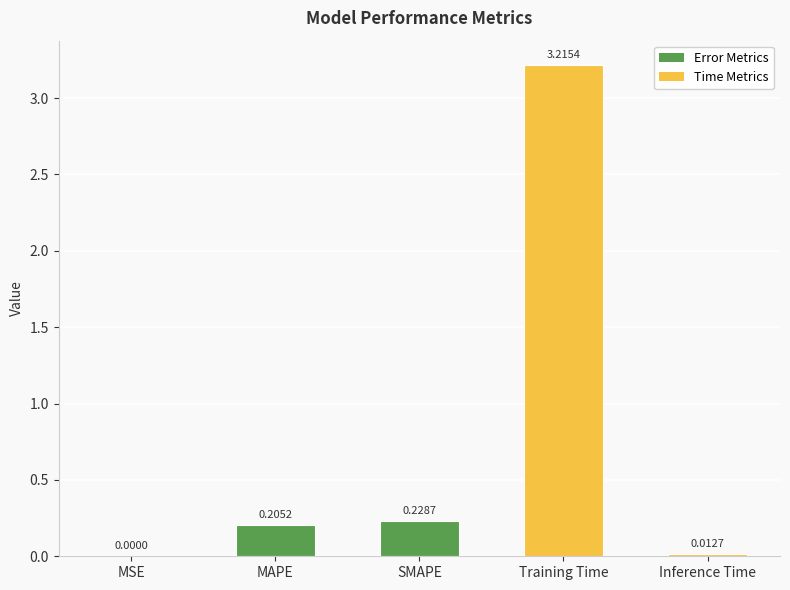

Does the chart contain stacked bars?

No